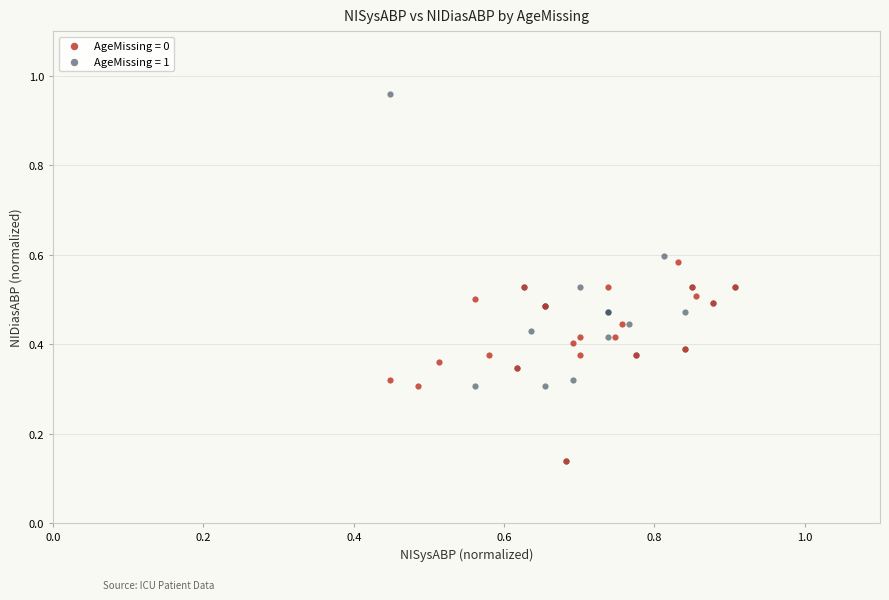

Which series has the widest spread of Y values?

AgeMissing = 1